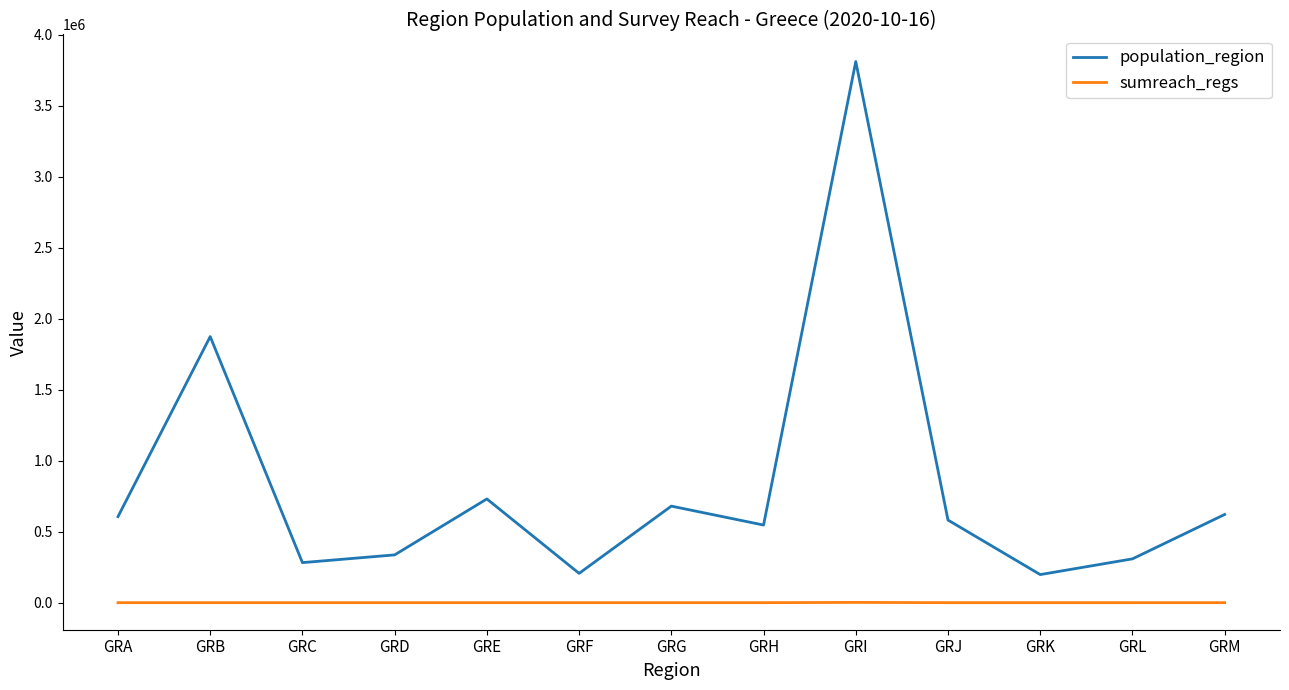

What is the difference between the maximum and second lowest values in the sumreach_regs series?

1800